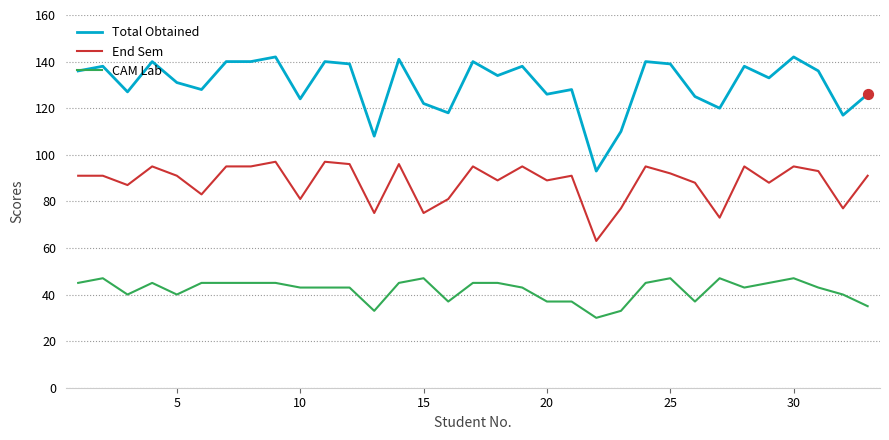

What are all the series names shown in the legend?

Total Obtained, End Sem, CAM Lab